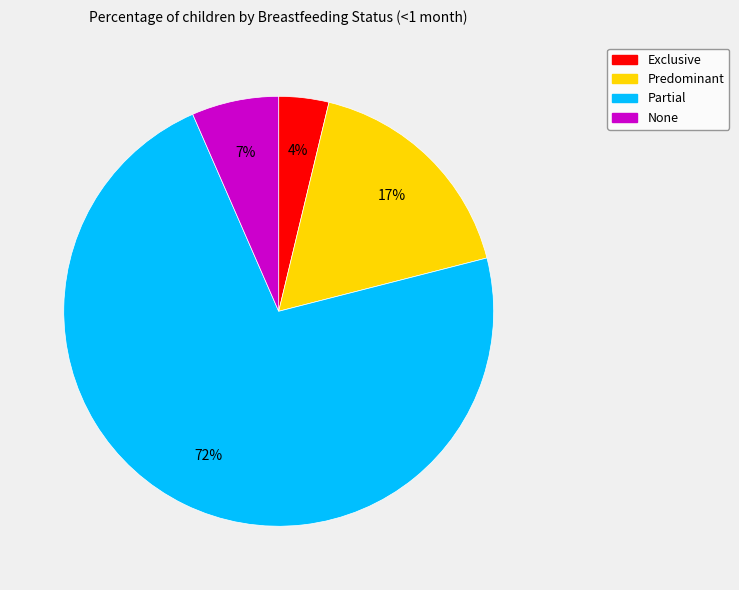

Which category accounts for the majority?

Partial